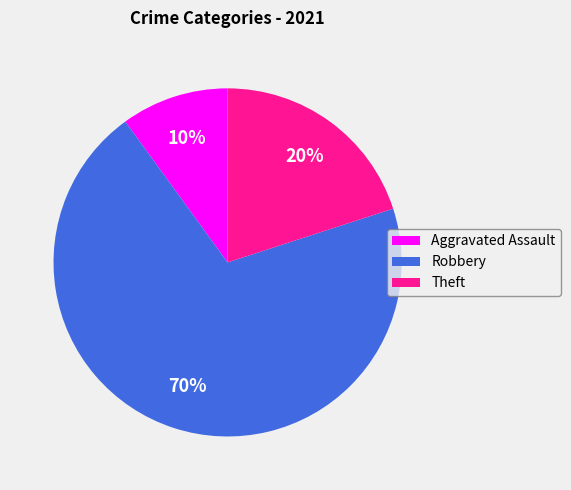

Count the number of slices in the pie.

3